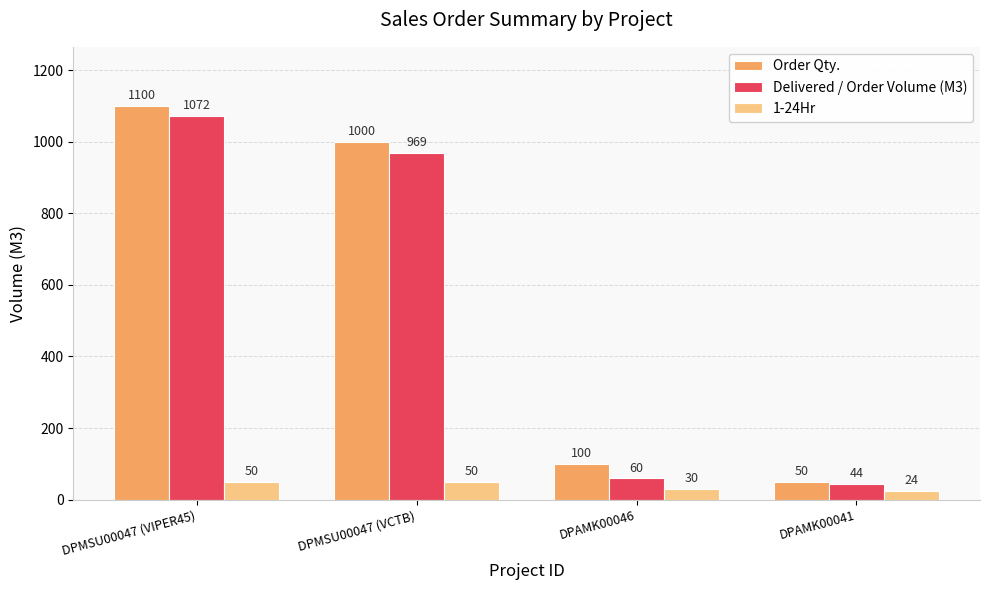

True or false: 1-24Hr has a value of 30 at DPAMK00046.

True